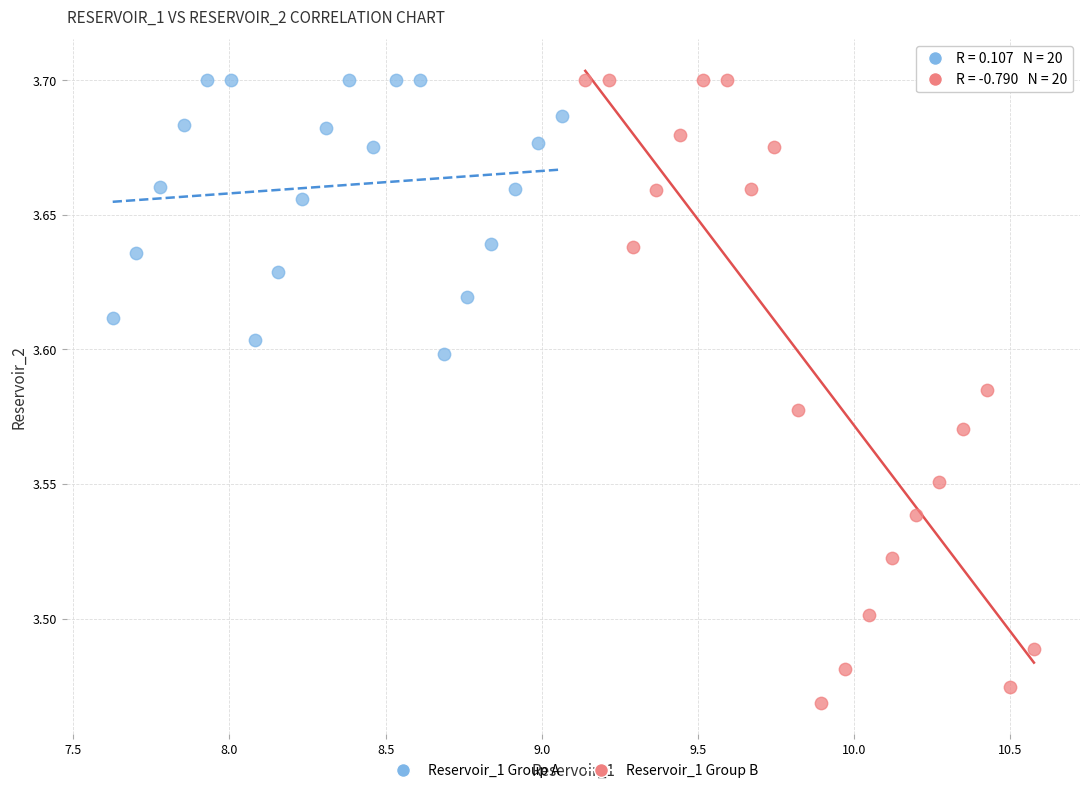

What are all the series names shown in the legend?

Reservoir_1 Group A, Reservoir_1 Group B